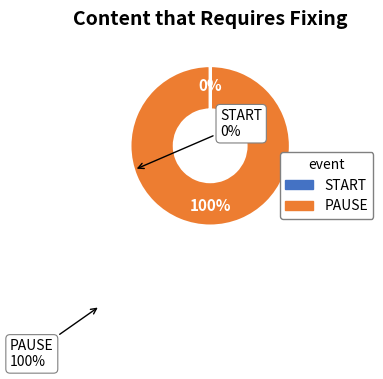

Which slice is the largest?

PAUSE